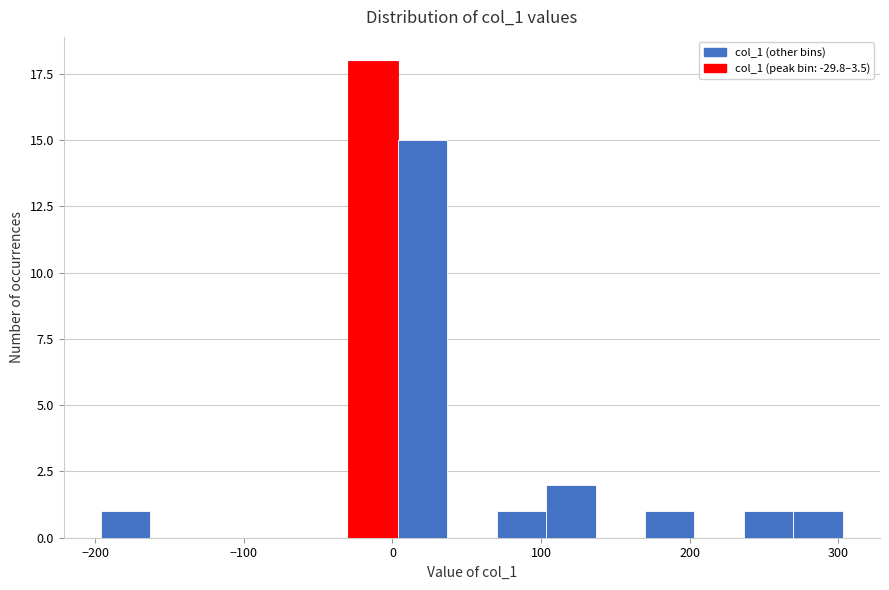

Around what value on the x-axis is the tallest bar? Give the approximate position of its centre, as read against the axis.

-10